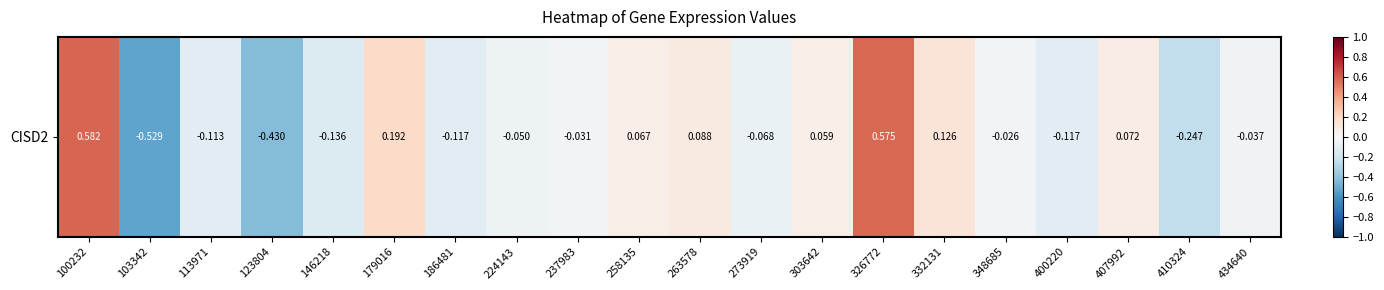

List the labels in order of value, smallest first.

103342, 123804, 410324, 146218, 186481, 400220, 113971, 273919, 224143, 434640, 237983, 348685, 303642, 258135, 407992, 263578, 332131, 179016, 326772, 100232